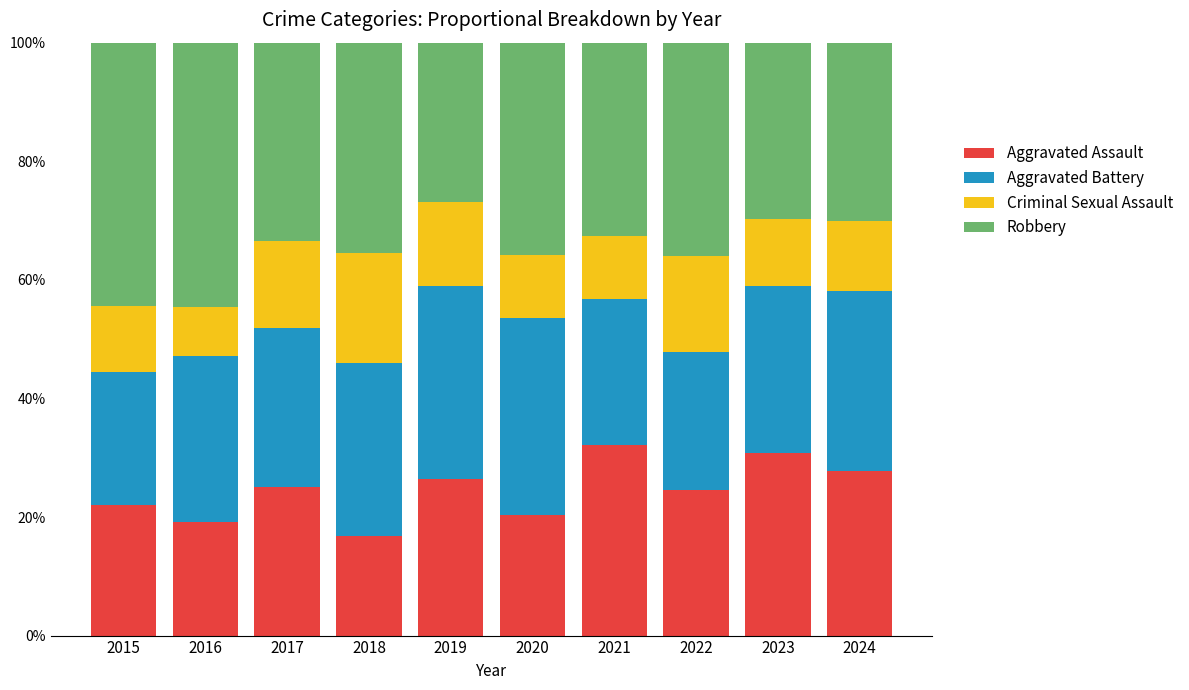

Which category has the lowest value in the Aggravated Assault series?

2018